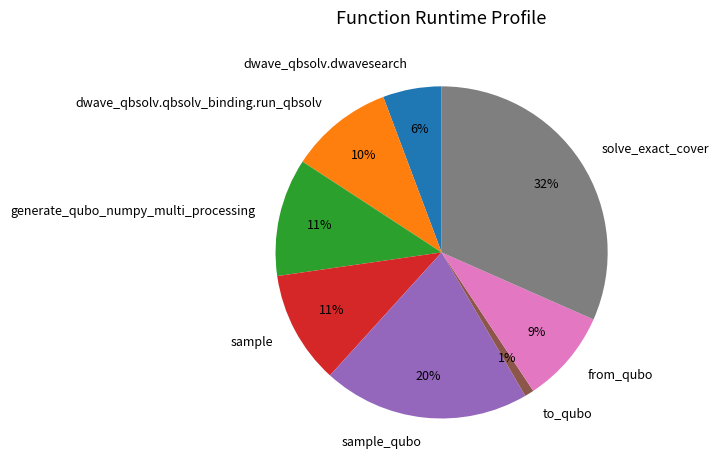

What is the ratio of the value at sample_qubo to the value at from_qubo?

2.2